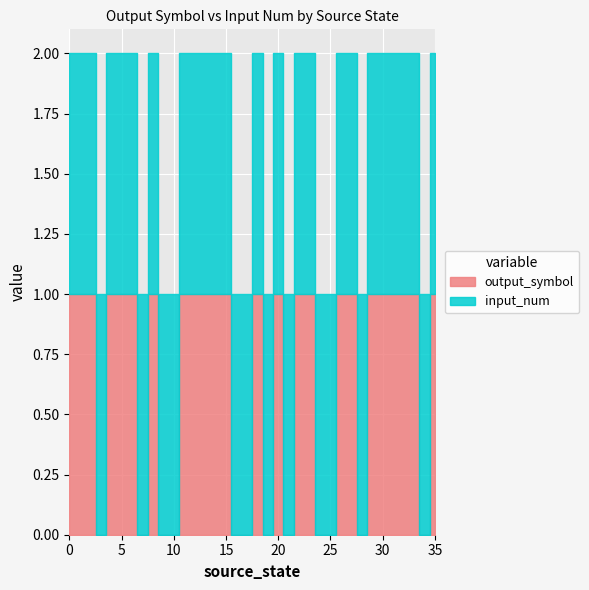

List the series in order of their overall mean, highest first.

input_num, output_symbol